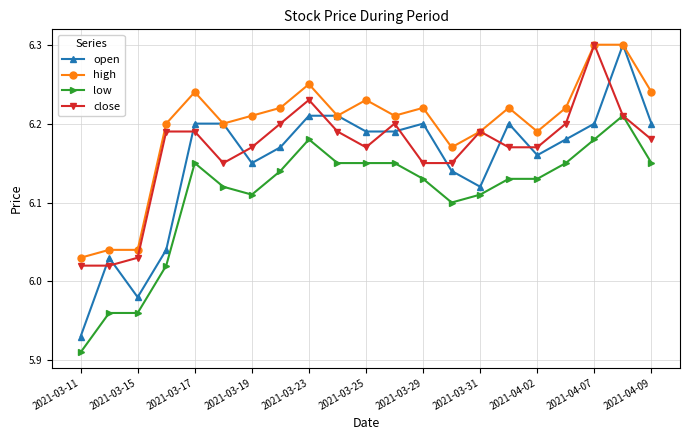

Which series has the widest spread of values?

open